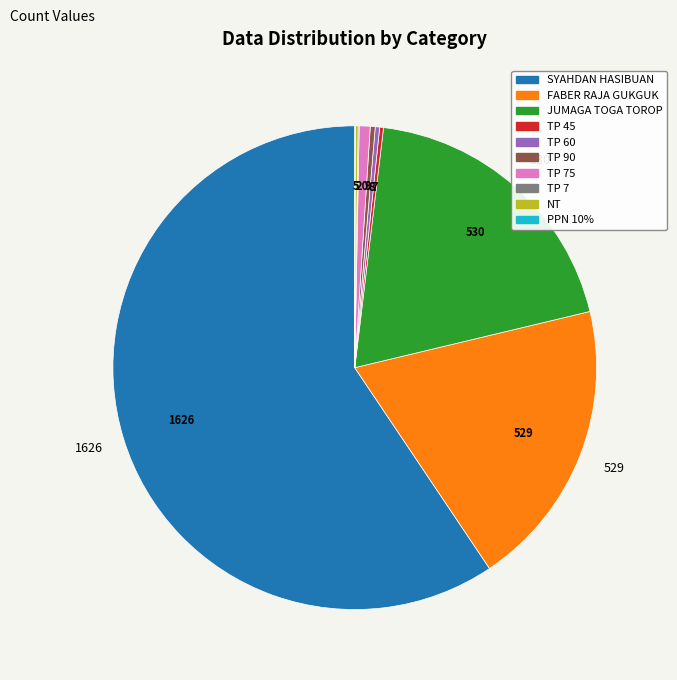

Does SYAHDAN HASIBUAN account for over 50% of the chart?

Yes